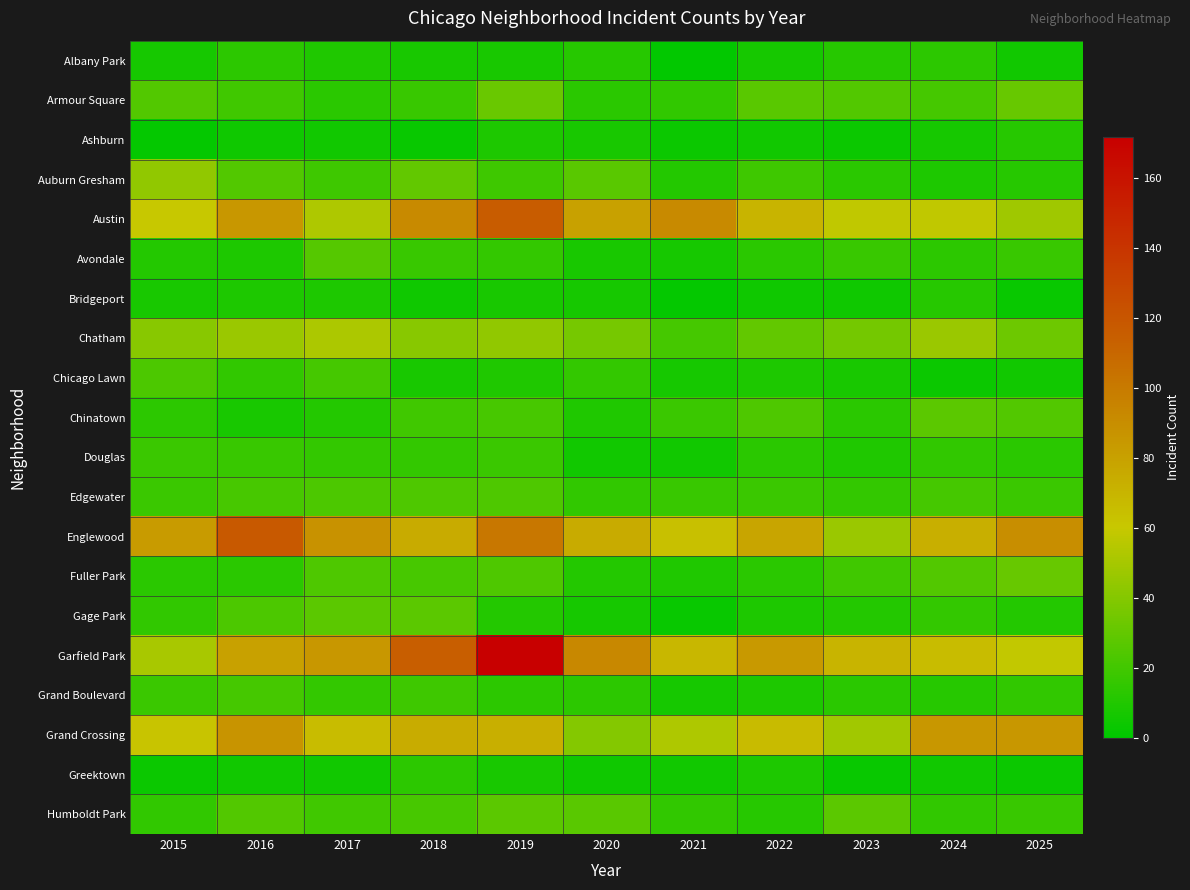

At how many categories does at least one series exceed 155?

1